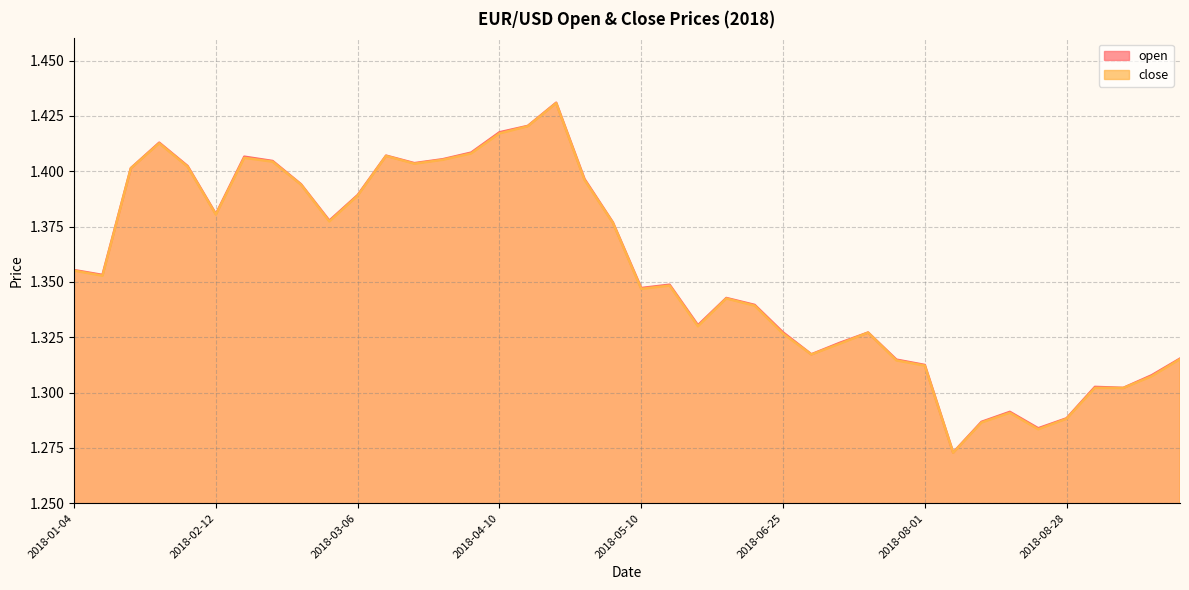

Reading left to right, transcribe all the data shown in this chart.

open: 1.4	1.4	1.4	1.4	1.4	1.4	1.4	1.4	1.4	1.4	1.4	1.4	1.4	1.4	1.4	1.4	1.4	1.4	1.4	1.4	1.3	1.3	1.3	1.3	1.3	1.3	1.3	1.3	1.3	1.3	1.3	1.3	1.3	1.3	1.3	1.3	1.3	1.3	1.3	1.3
close: 1.4	1.4	1.4	1.4	1.4	1.4	1.4	1.4	1.4	1.4	1.4	1.4	1.4	1.4	1.4	1.4	1.4	1.4	1.4	1.4	1.3	1.3	1.3	1.3	1.3	1.3	1.3	1.3	1.3	1.3	1.3	1.3	1.3	1.3	1.3	1.3	1.3	1.3	1.3	1.3